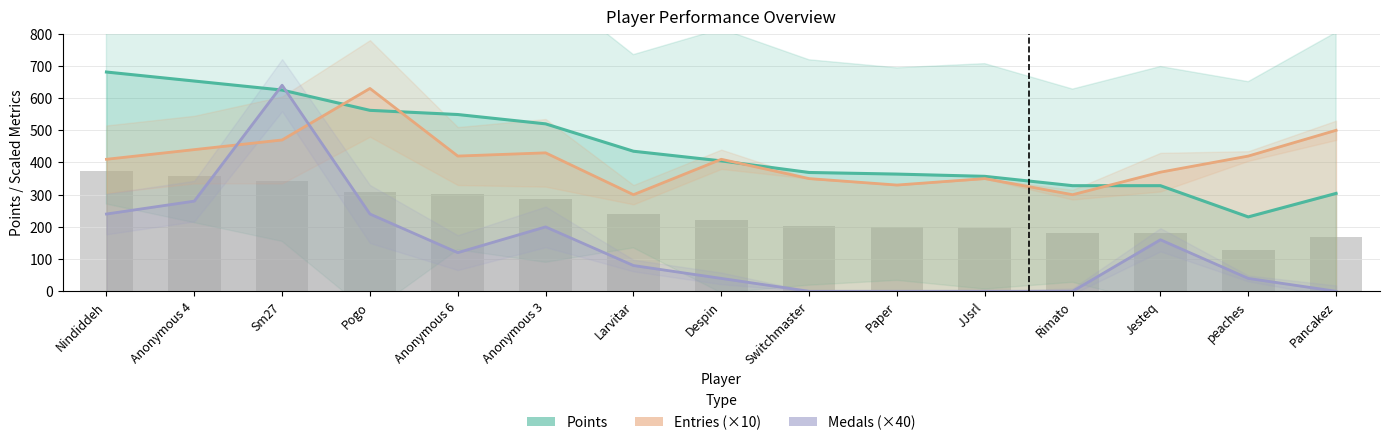

How many values in the Medals series exceed 80?

7